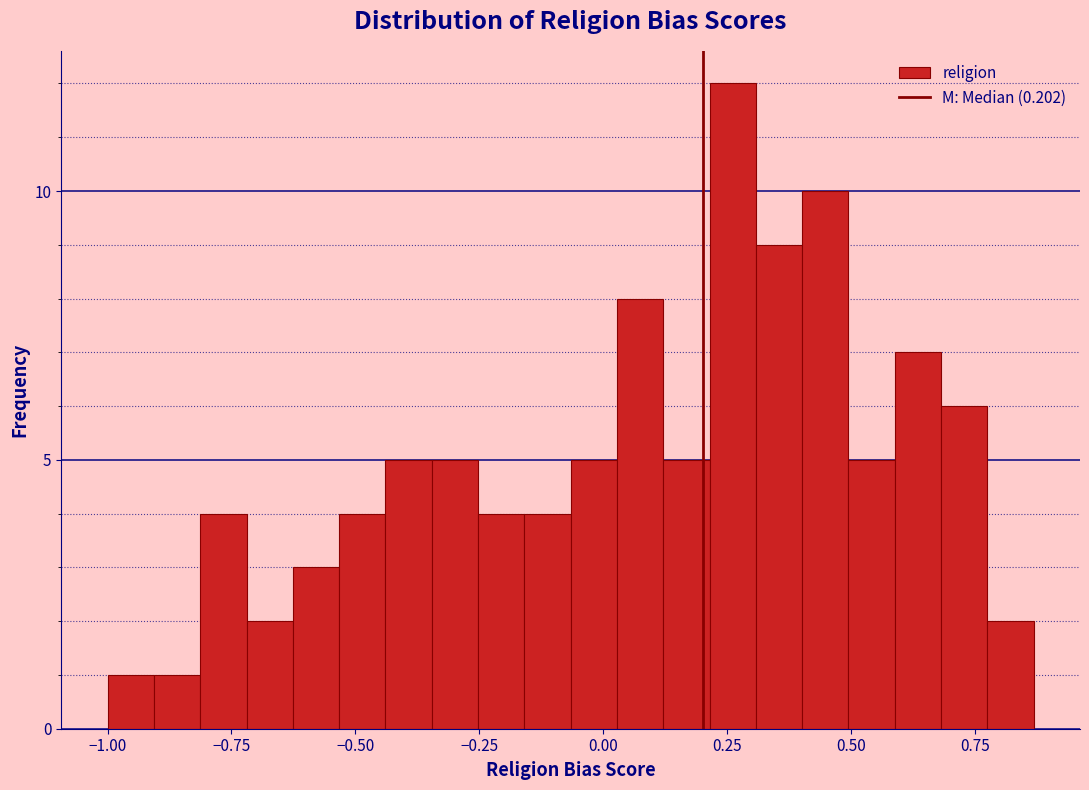

Around what value on the x-axis is the tallest bar? Give the approximate position of its centre, as read against the axis.

0.25